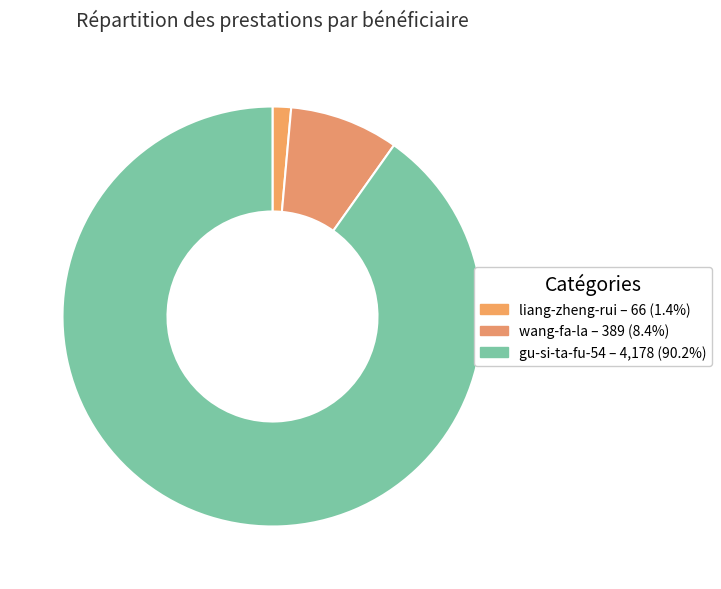

Rank the categories by value from highest to lowest.

gu-si-ta-fu-54, wang-fa-la, liang-zheng-rui